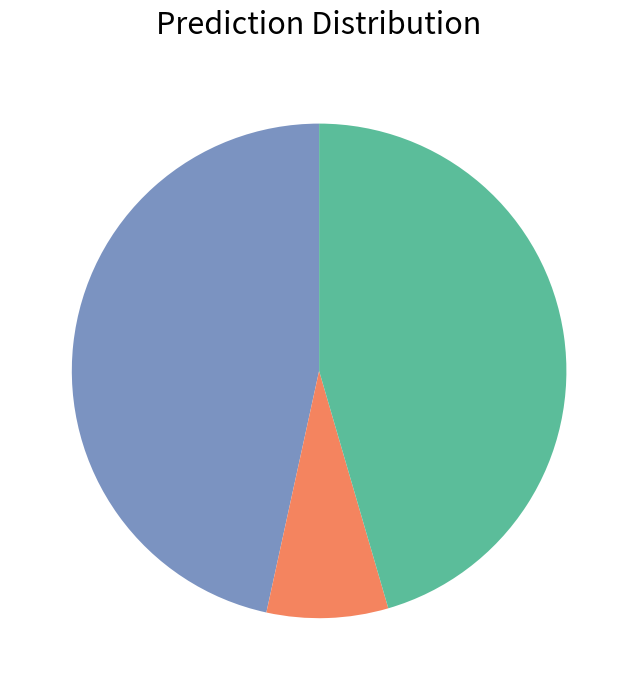

Is there any slice that represents more than half of the pie?

No